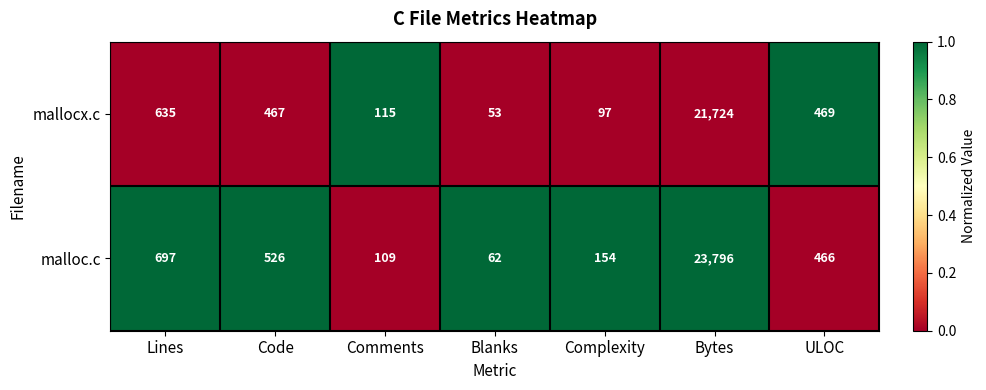

At which category does the chart reach its peak across all series?

Bytes